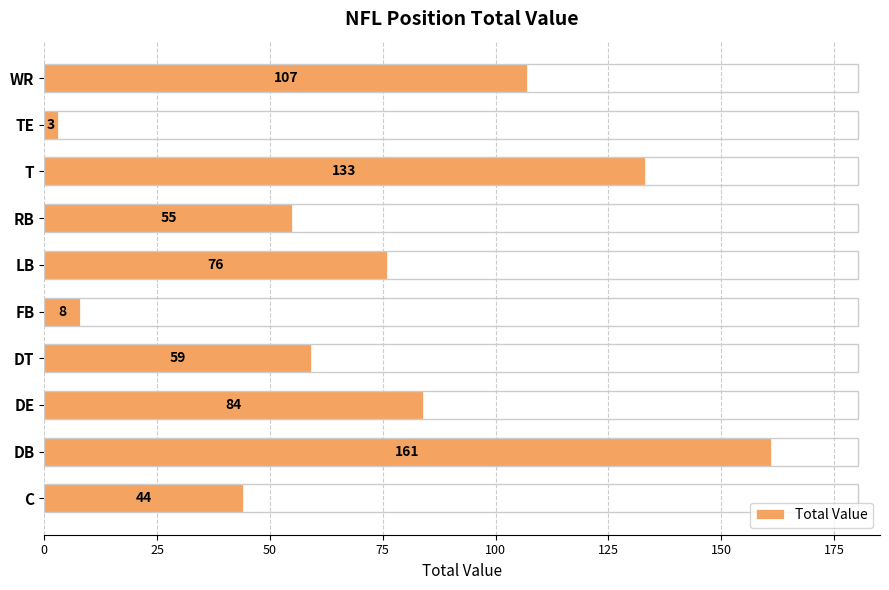

How many values are below 76?

5